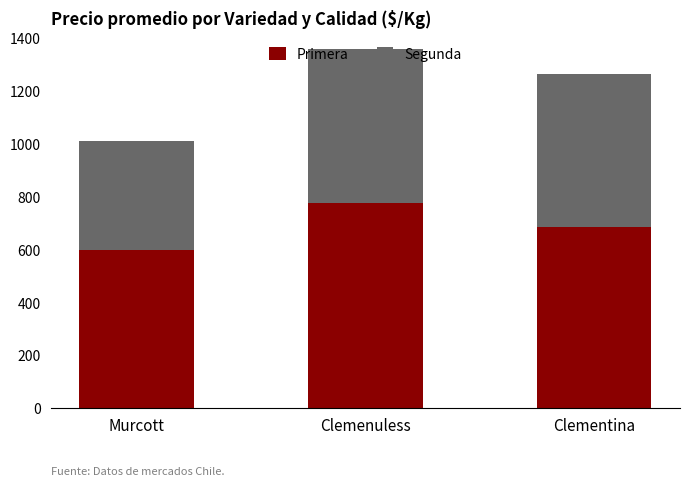

Is it true that Primera equals 355 at Clementina?

False